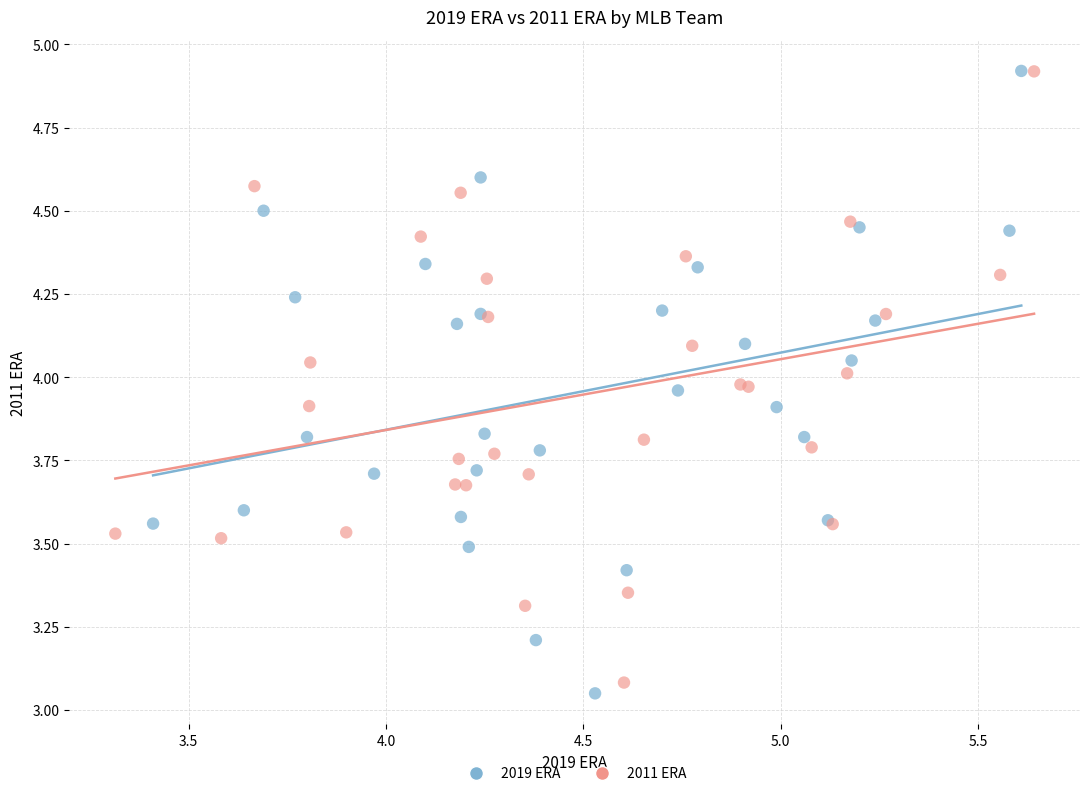

Which series has the largest Y range (max minus min)?

2019 ERA